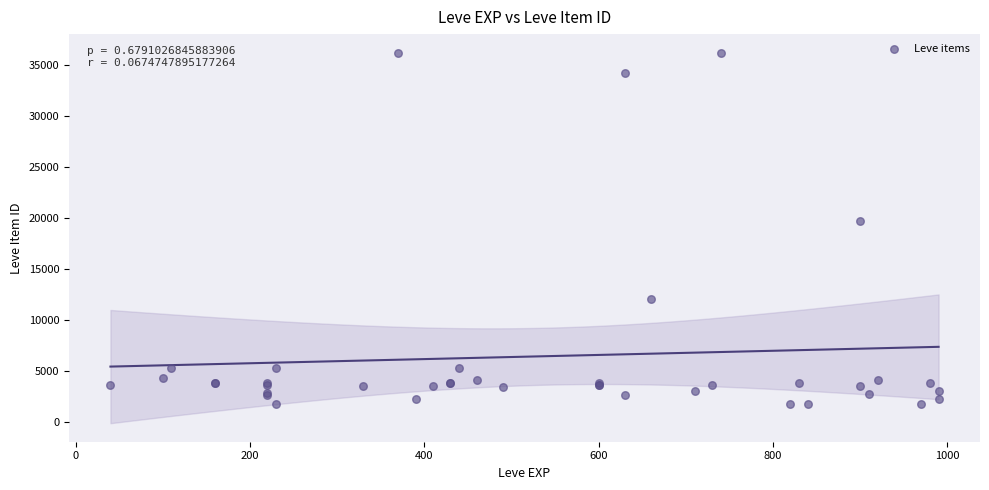

What Y value in the scatter plot is closest to 18967?

19744